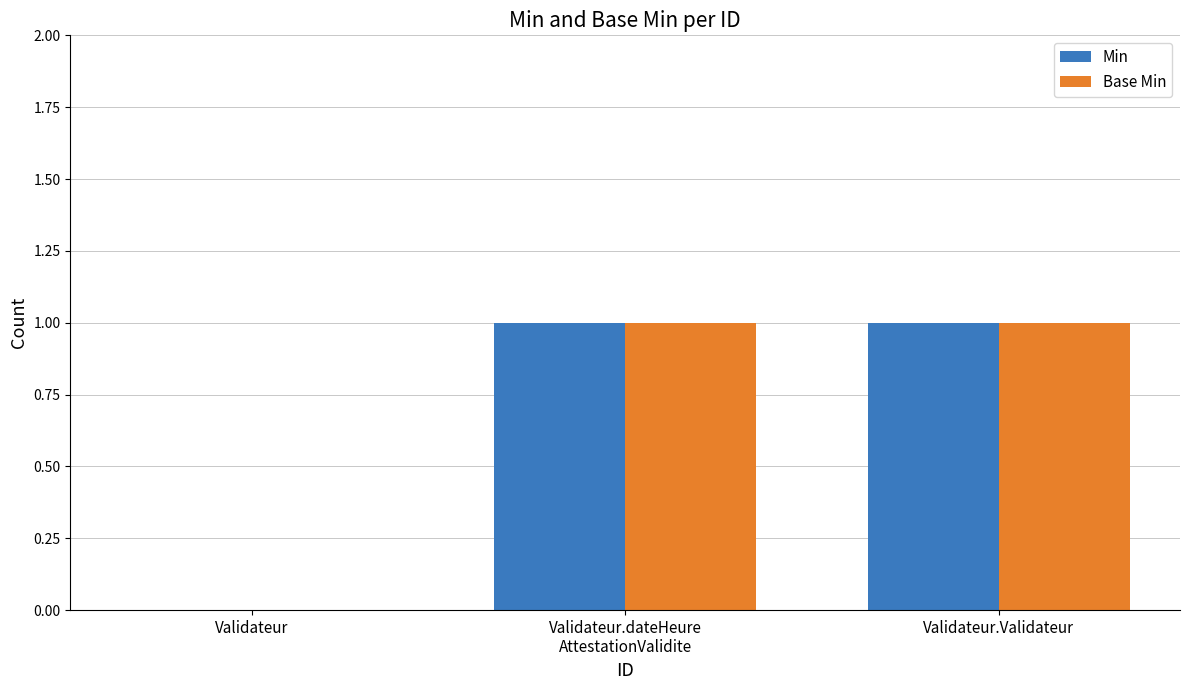

Is it true that Base Min equals 0 at Validateur?

True